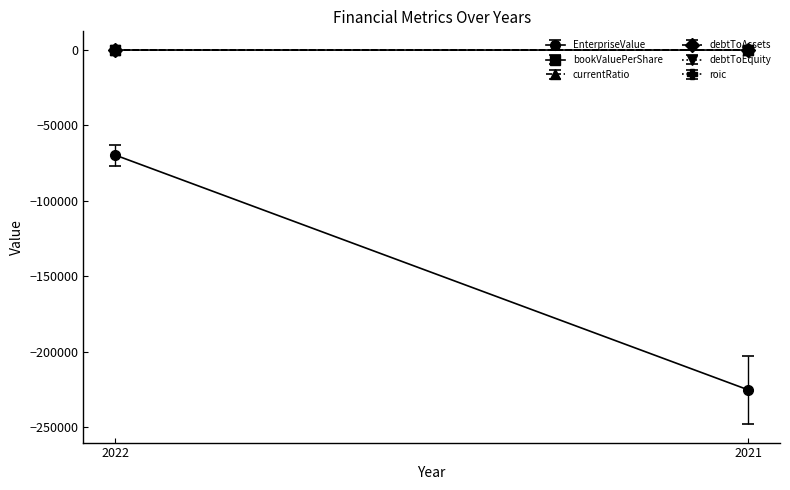

What is the sum of all bookValuePerShare values?

9.7